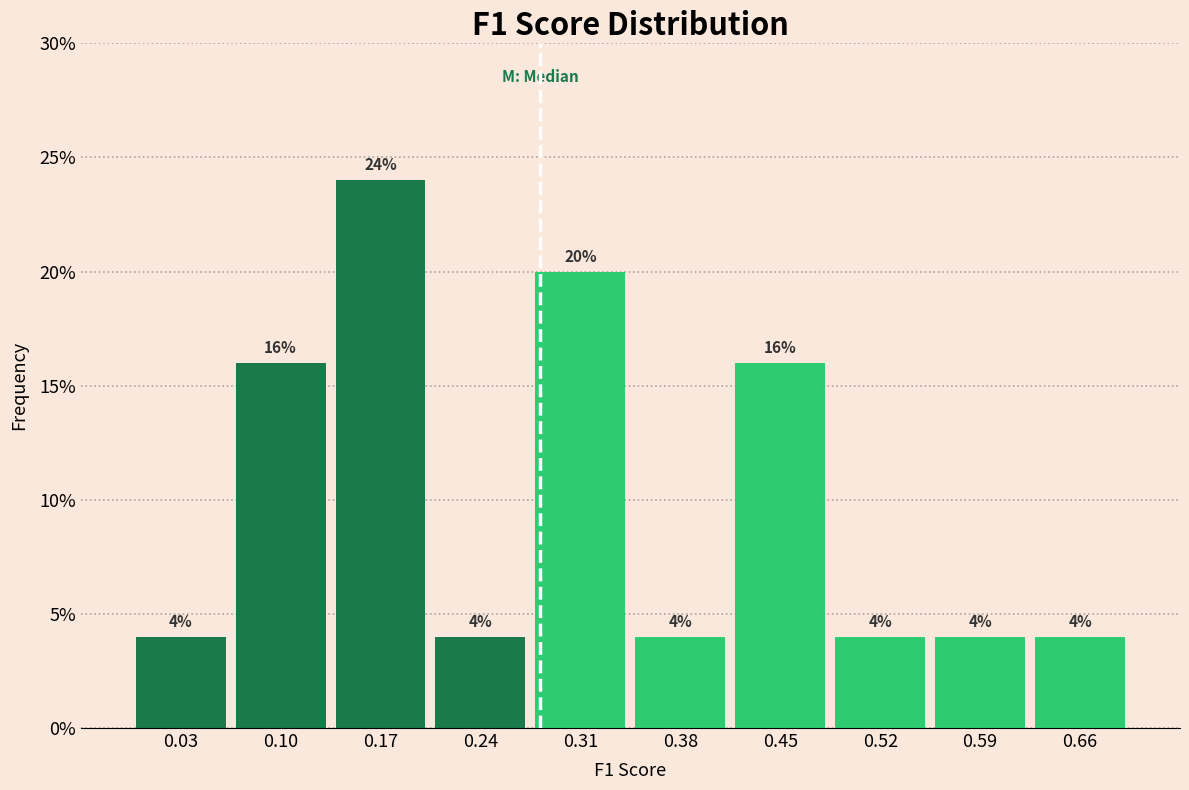

Which range on the x-axis has the tallest bar?

0.14 to 0.21